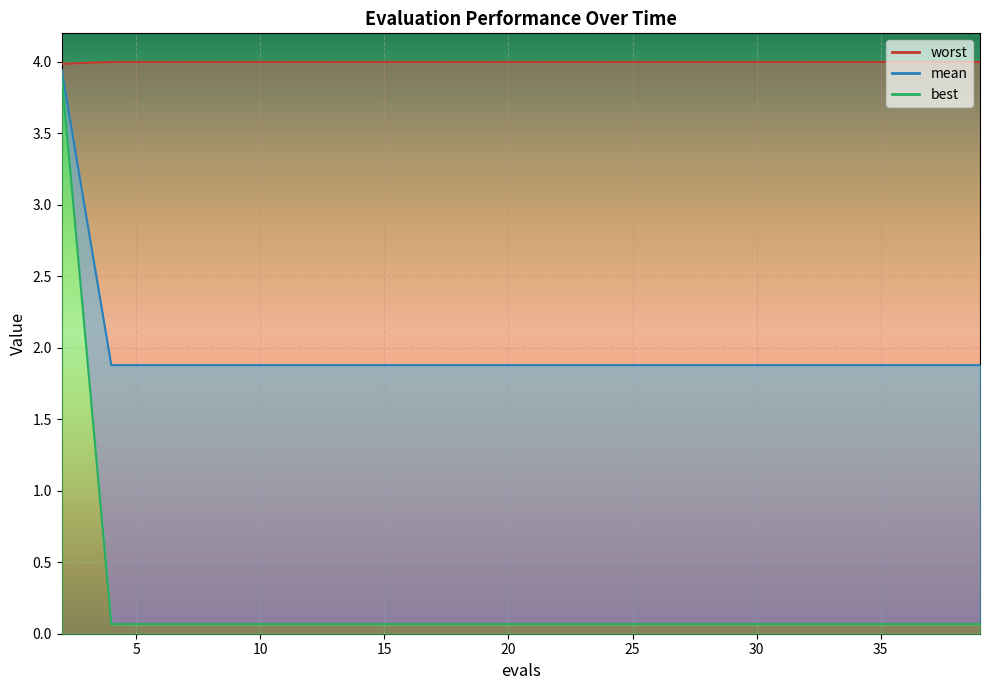

The value of mean at 22 is 4.0. True or false?

True